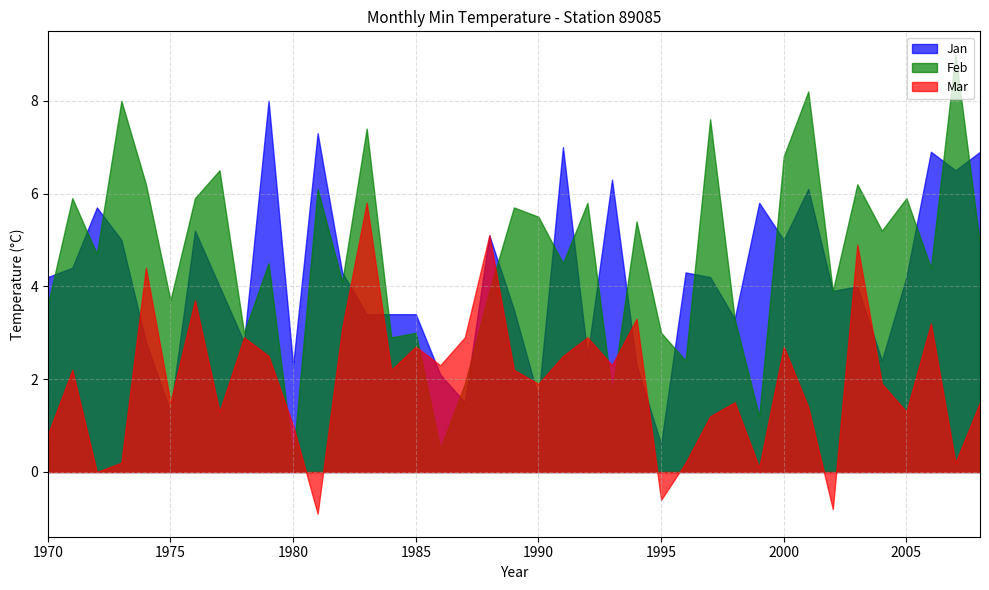

Is the value of Jan at 1994 greater than the value of Mar at 2003?

No